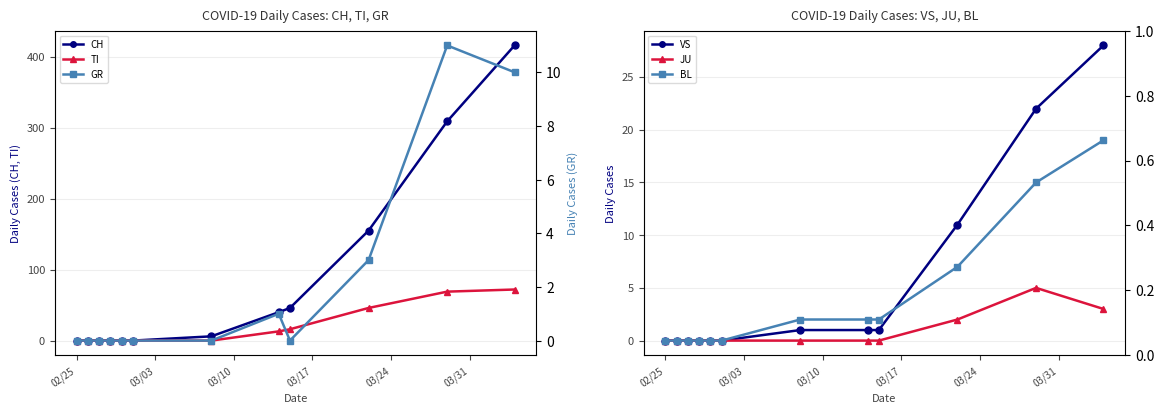

How many data points does each series have?

12